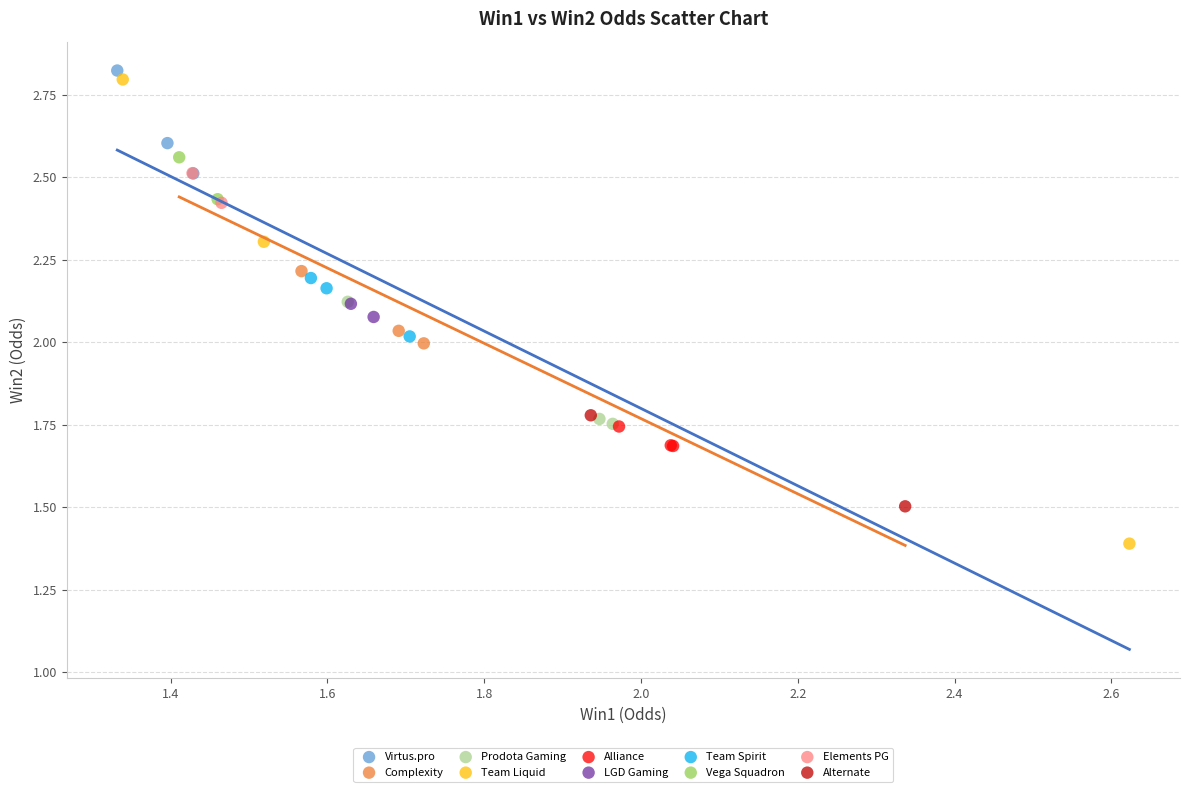

Which series reaches the maximum Y coordinate?

Virtus.pro